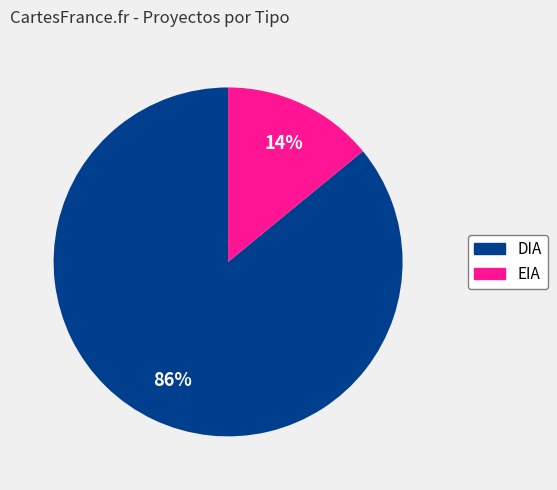

Which slice is the smallest?

EIA